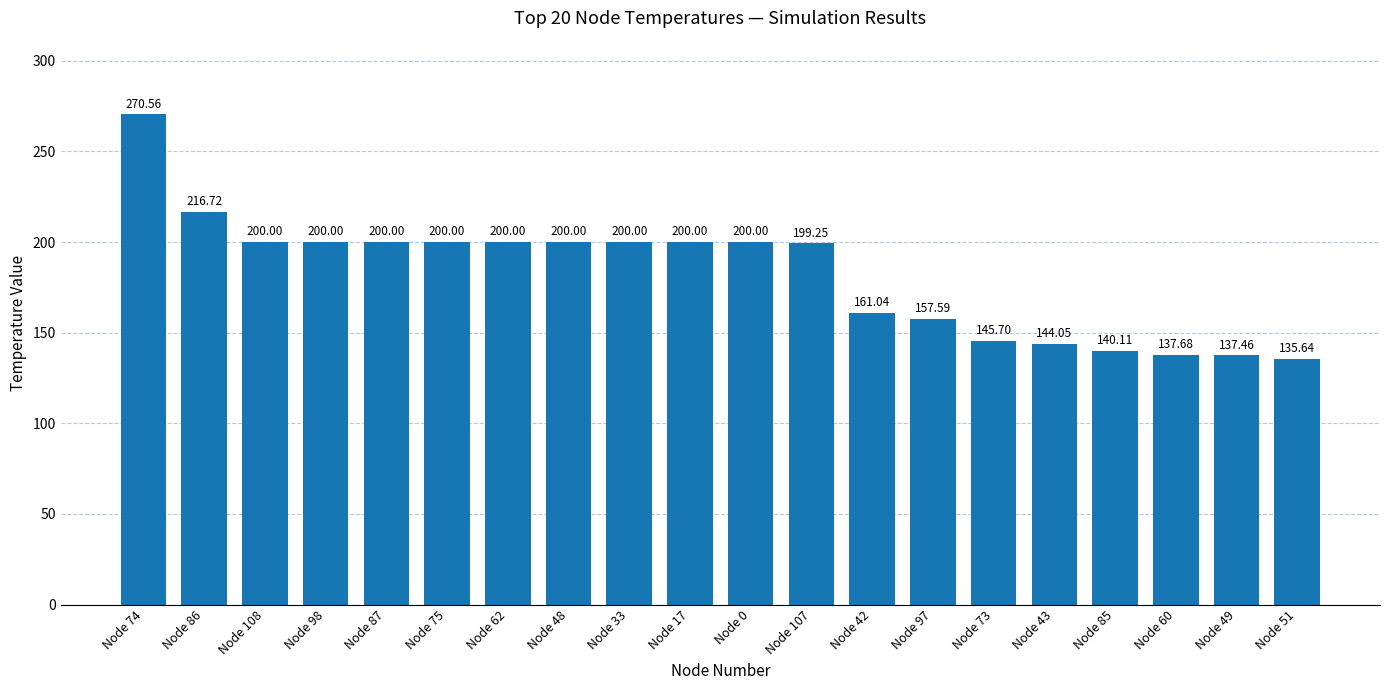

What is the difference between the second highest and second lowest values?

79.3